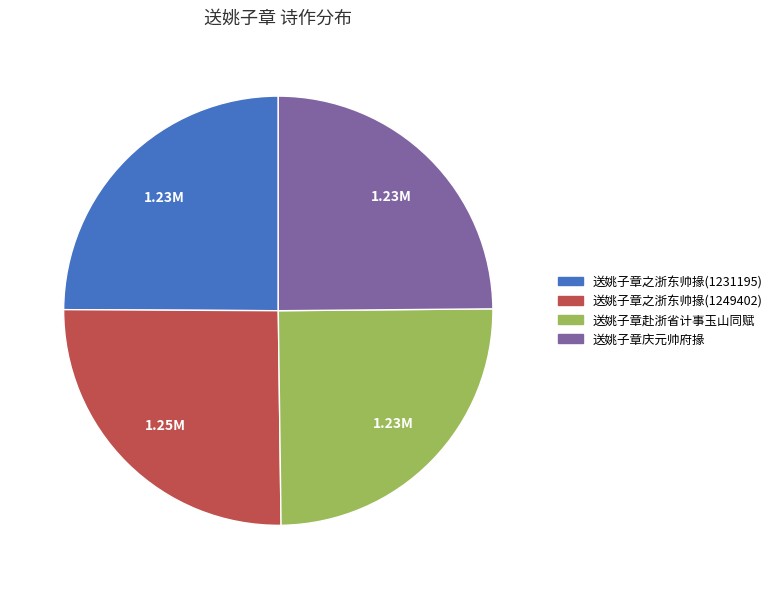

How many segments does this pie chart have?

4